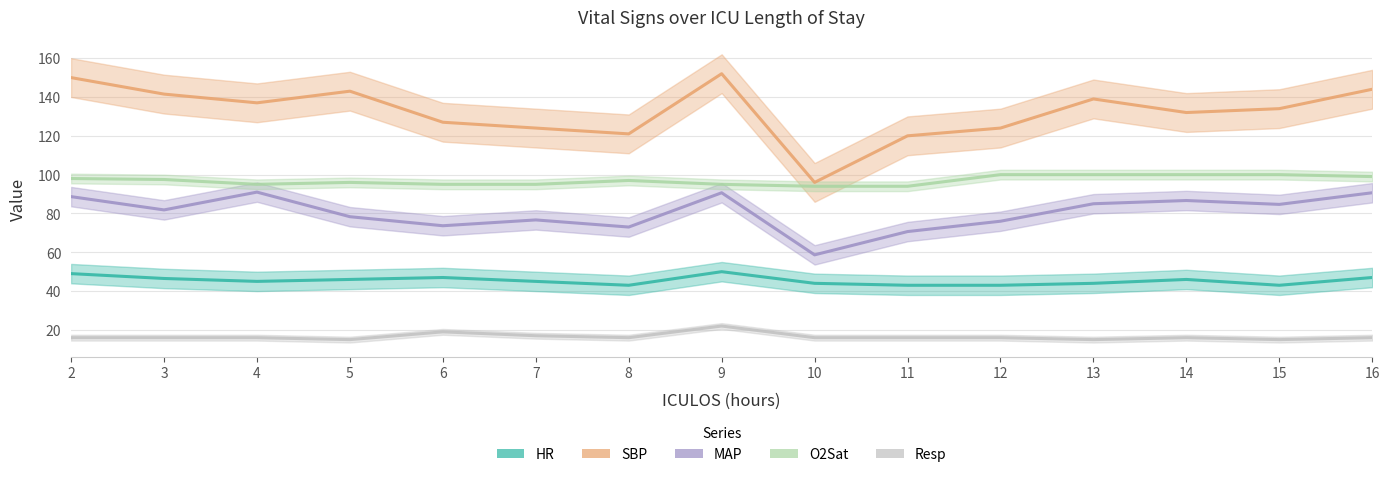

What is the maximum value for O2Sat?

100.0